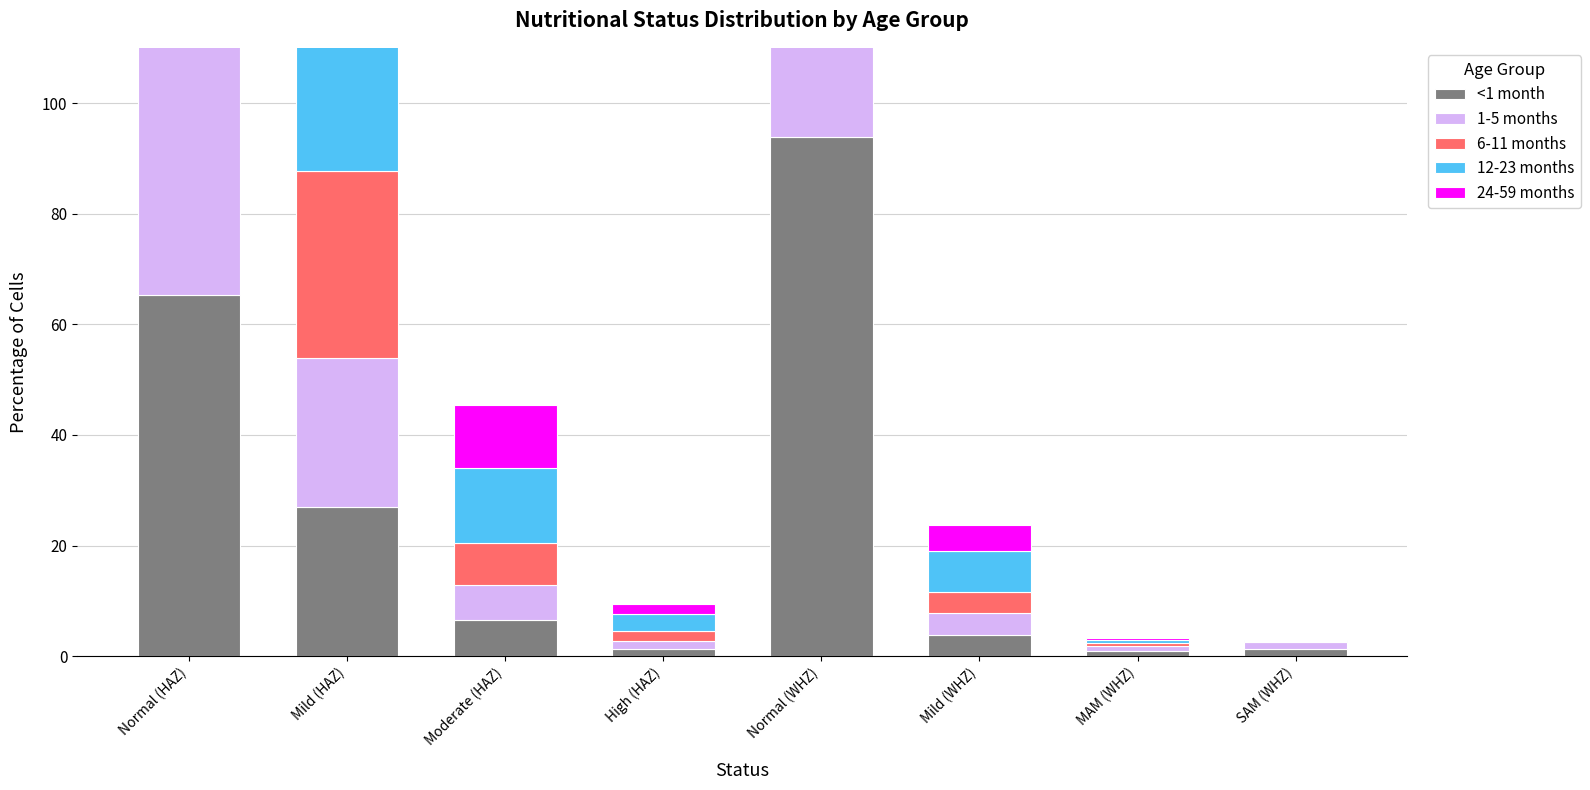

Is it true that 1-5 months equals 6.5 at Moderate (HAZ)?

True